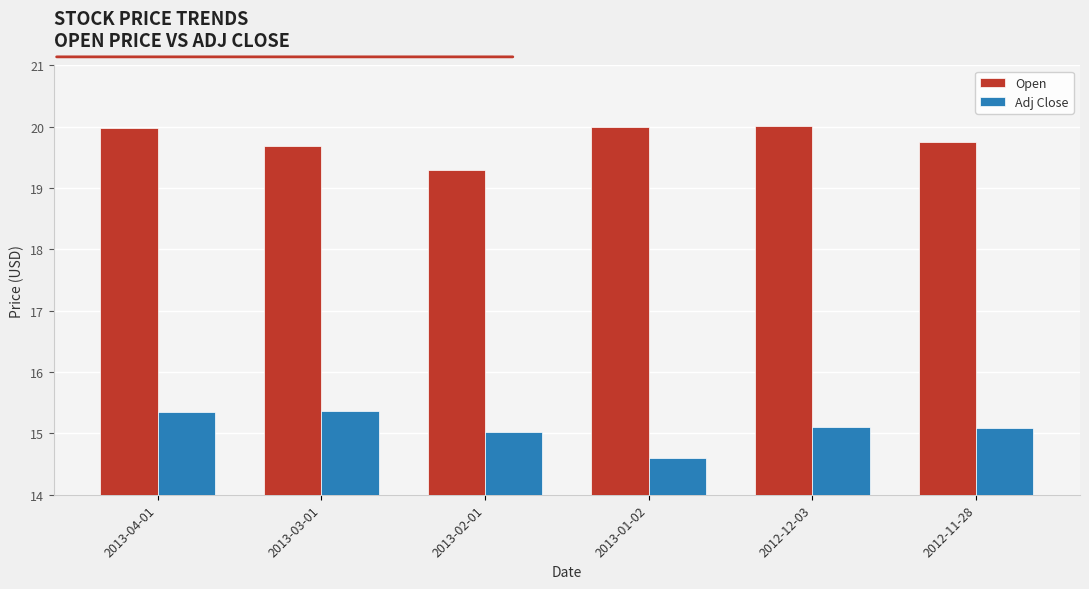

The value of Adj Close at 2012-11-28 is 23.6. True or false?

False